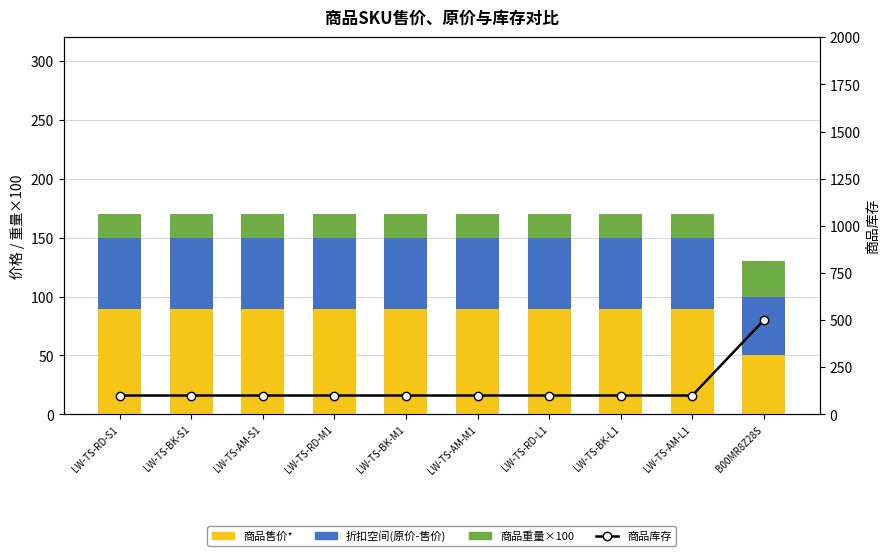

List the labels in order of 折扣空间(原价-售价) value, smallest first.

B00MR8Z28S, LW-TS-RD-S1, LW-TS-BK-S1, LW-TS-AM-S1, LW-TS-RD-M1, LW-TS-BK-M1, LW-TS-AM-M1, LW-TS-RD-L1, LW-TS-BK-L1, LW-TS-AM-L1